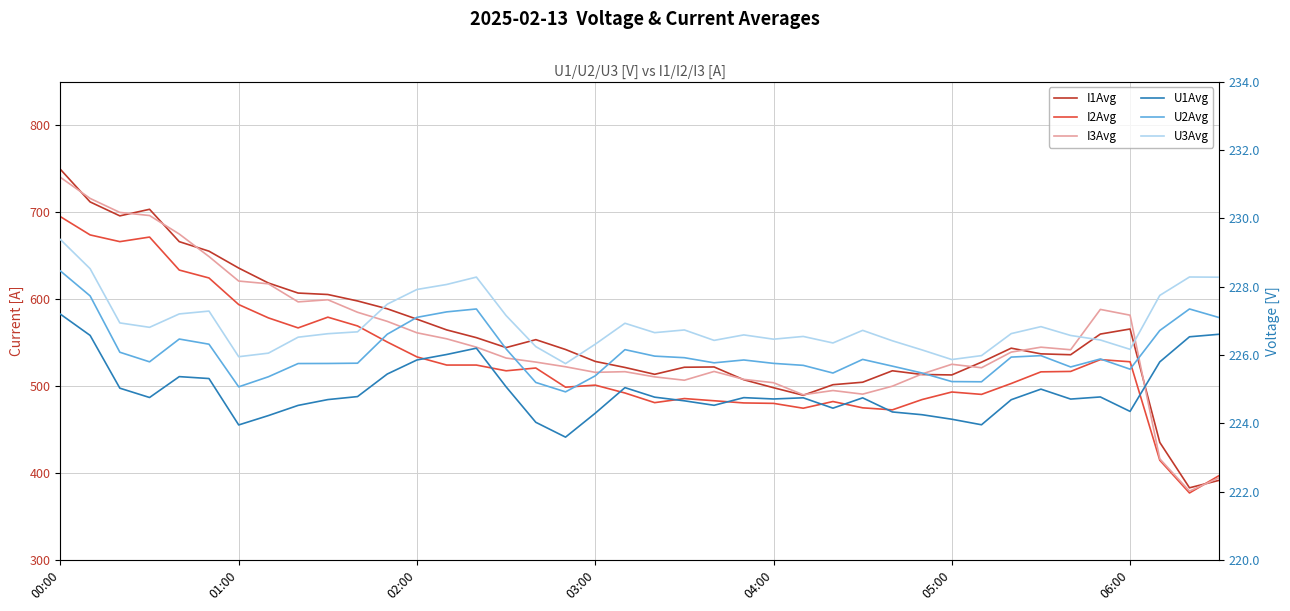

In I1Avg, how many points are higher than both neighbors (excluding endpoints)?

6